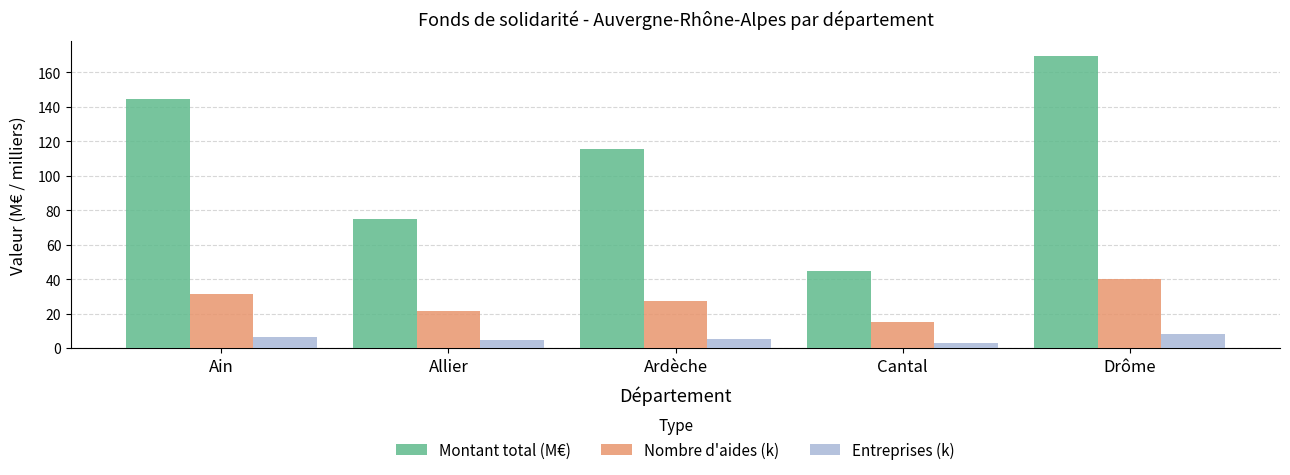

What is the difference between the Nombre d'aides (k) values at Cantal and Ain?

16.0